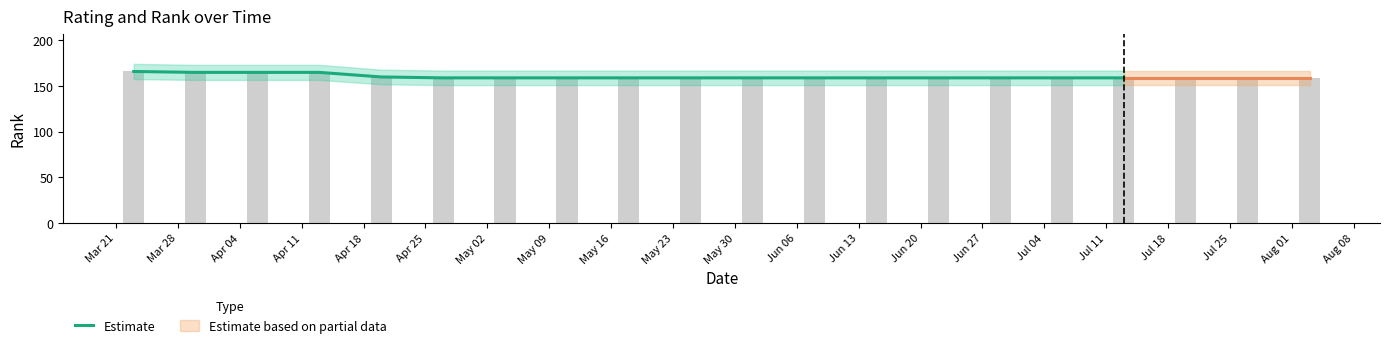

Which has a higher value, Jun 13 or Jul 11?

Jun 13